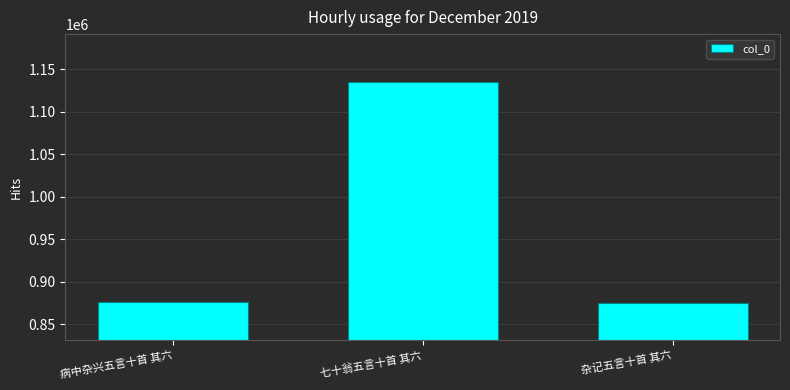

What is the maximum value shown in the chart?

1134352